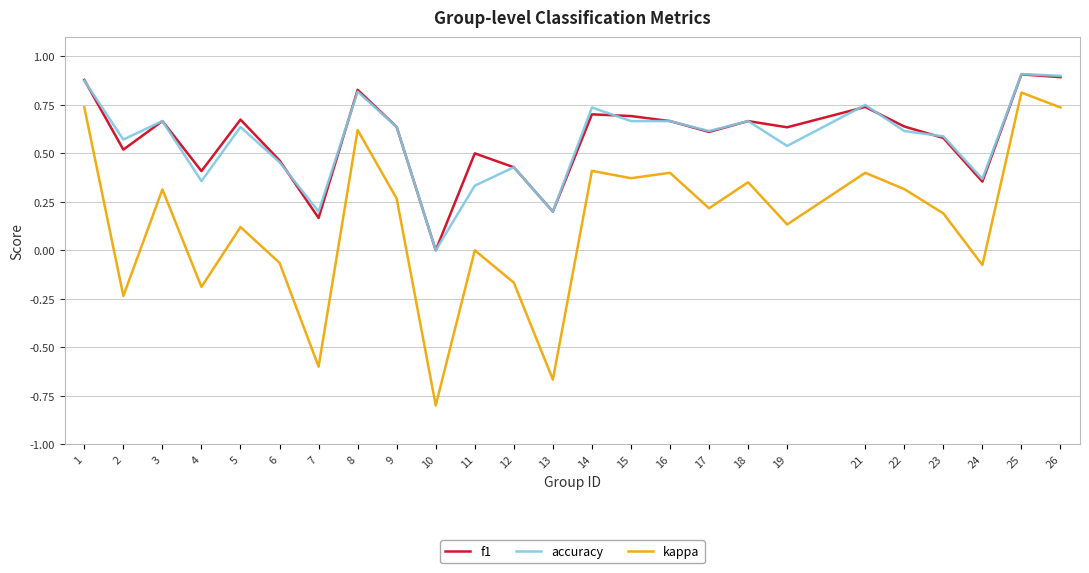

At which category is the sum across all series the highest?

25